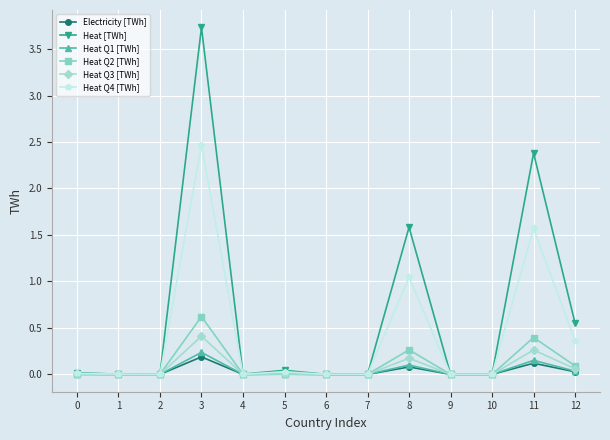

Is it true that Heat Q3 [TWh] equals 0.2 at 8?

True